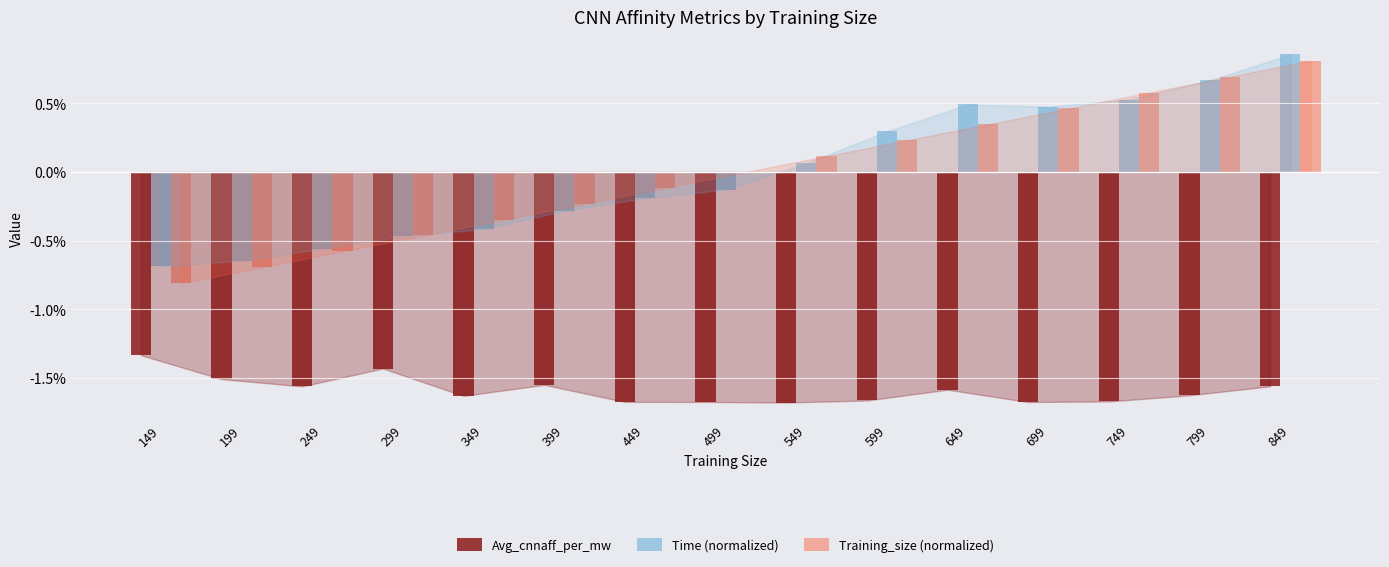

Does the chart contain stacked bars?

No